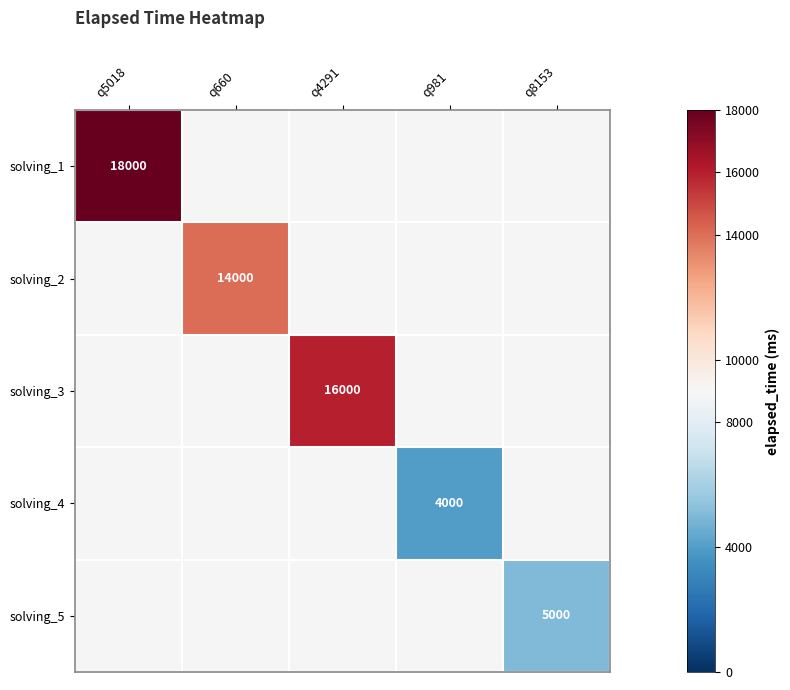

The value of solving_5 at q8153 is 8143. True or false?

False